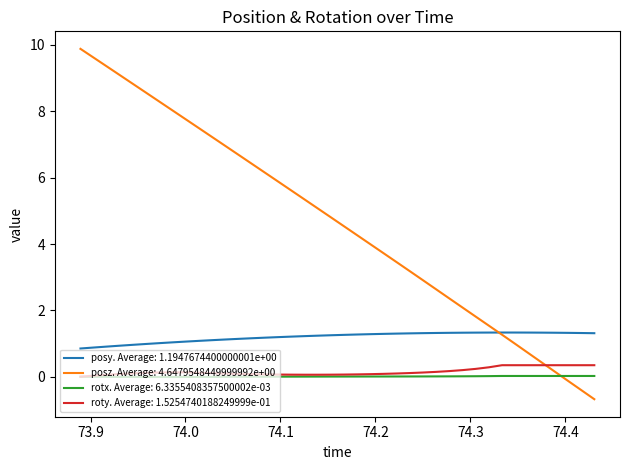

True or false: rotx. Average: 6.3355408357500002e-03 and posy. Average: 1.1947674400000001e+00 intersect in this chart.

False